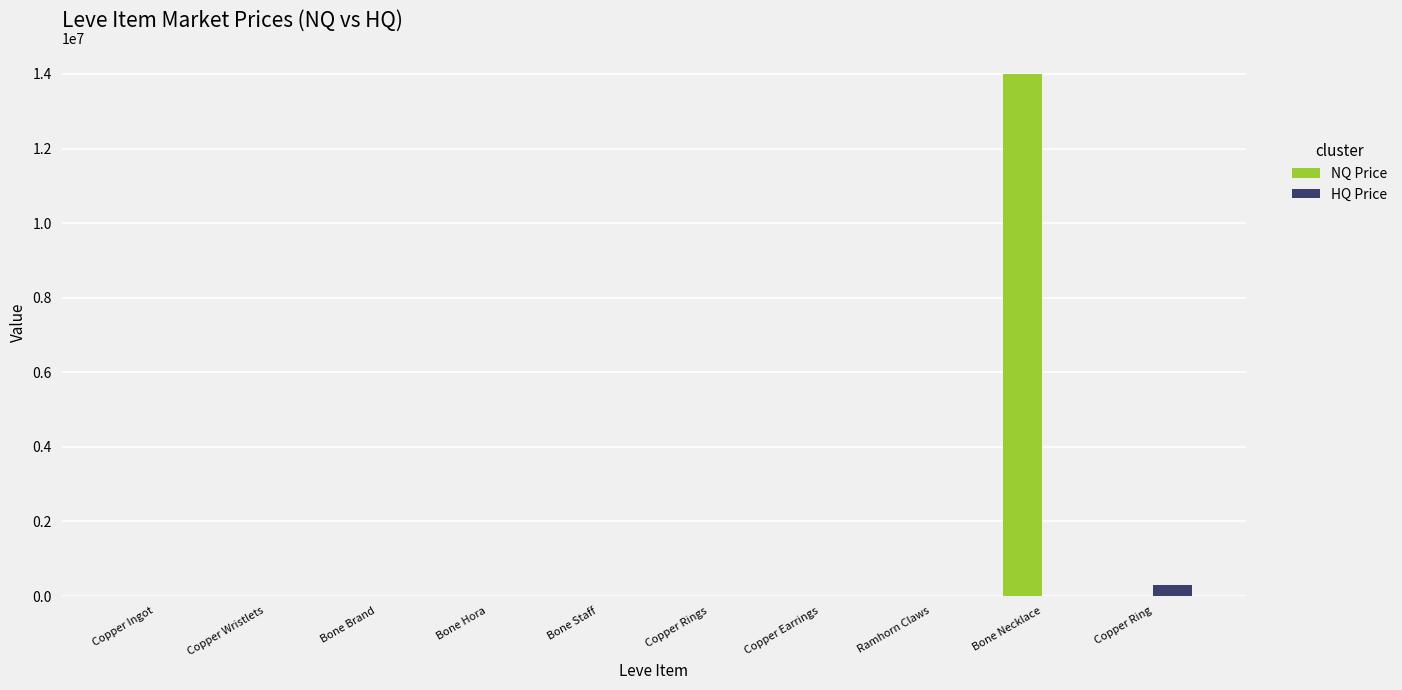

What is the greatest value displayed?

14000000.0